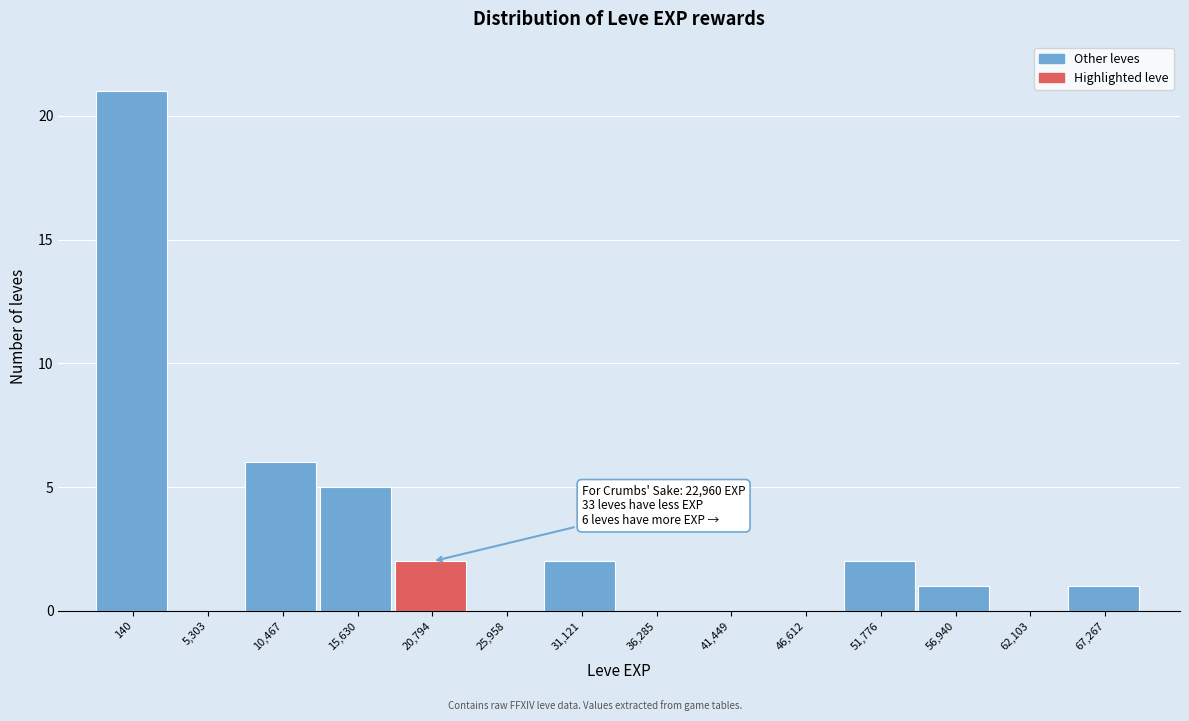

Reading left to right, extract all data points from this chart.

140=21	5,303=0	10,467=6	15,630=5	20,794=2	25,958=0	31,121=2	36,285=0	41,449=0	46,612=0	51,776=2	56,940=1	62,103=0	67,267=1